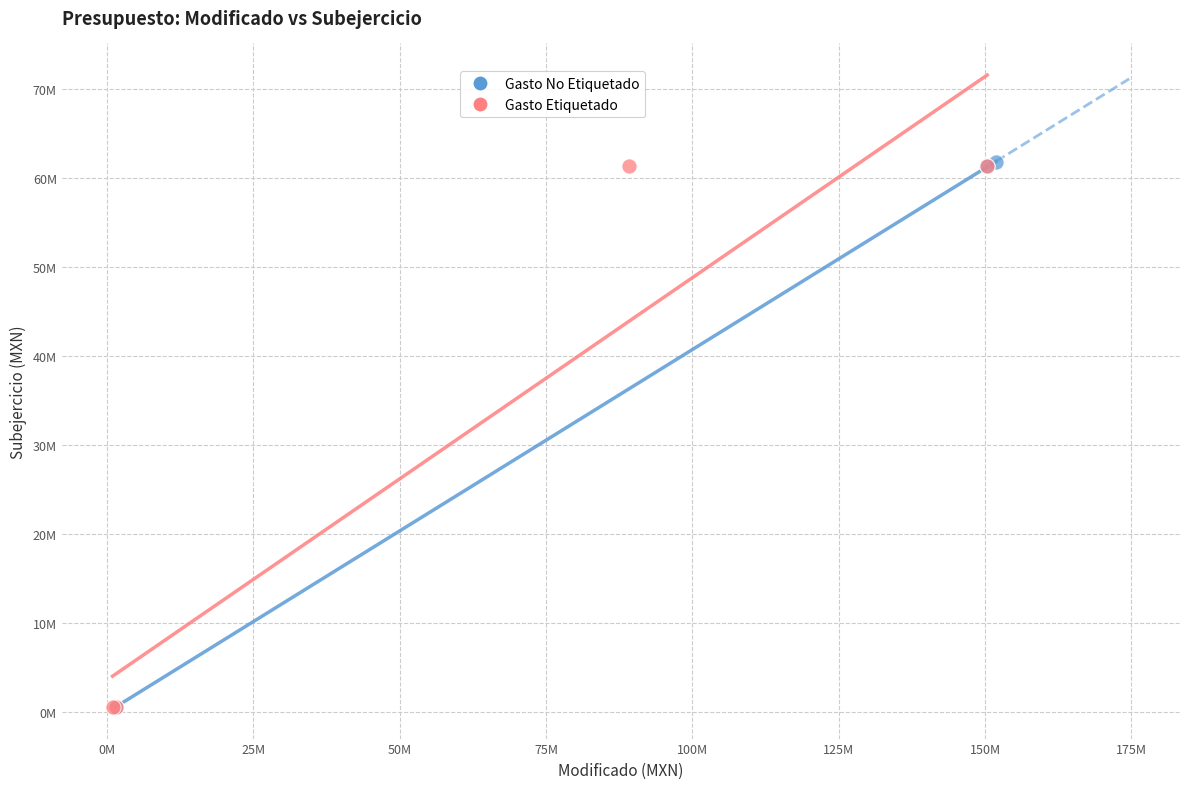

What are all the series names shown in the legend?

Gasto No Etiquetado, Gasto Etiquetado